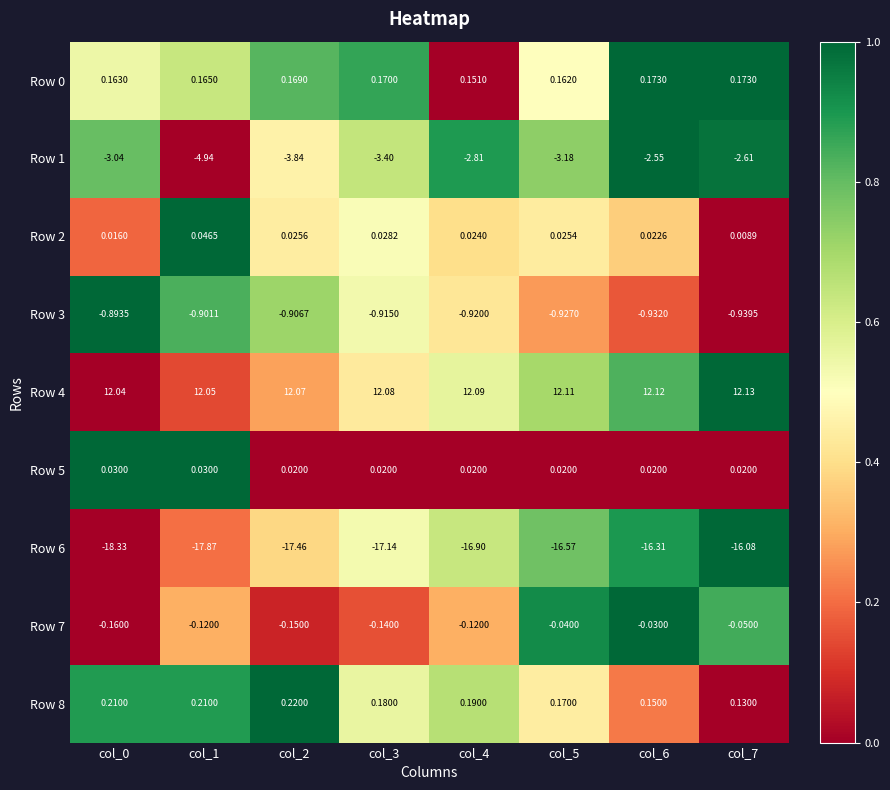

Is the value of Row 4 at col_3 greater than the value of Row 5 at col_3?

Yes